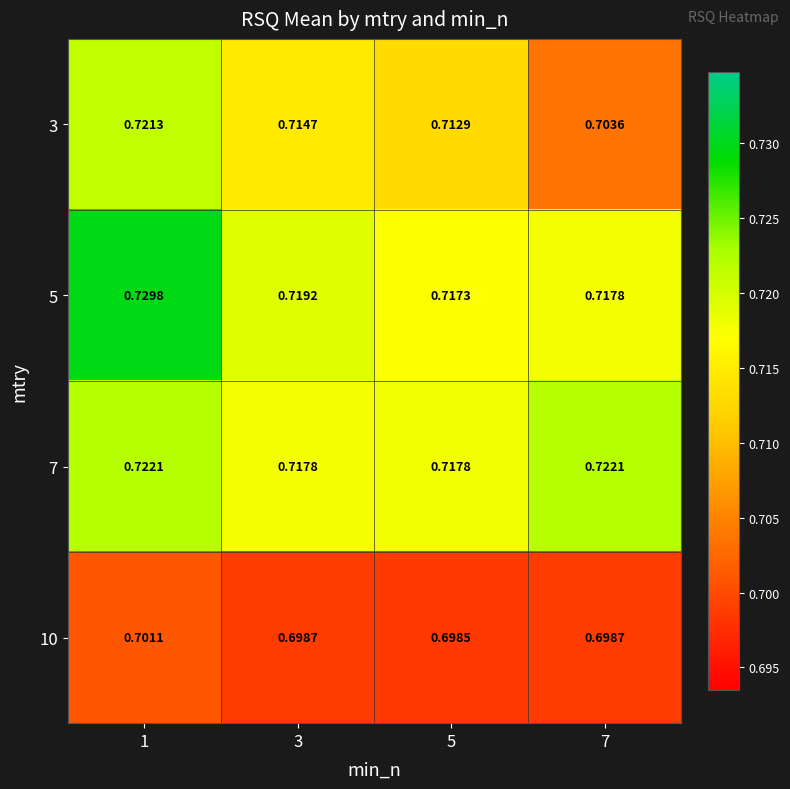

Is the value of 7 at 7 greater than the value of 5 at 7?

Yes